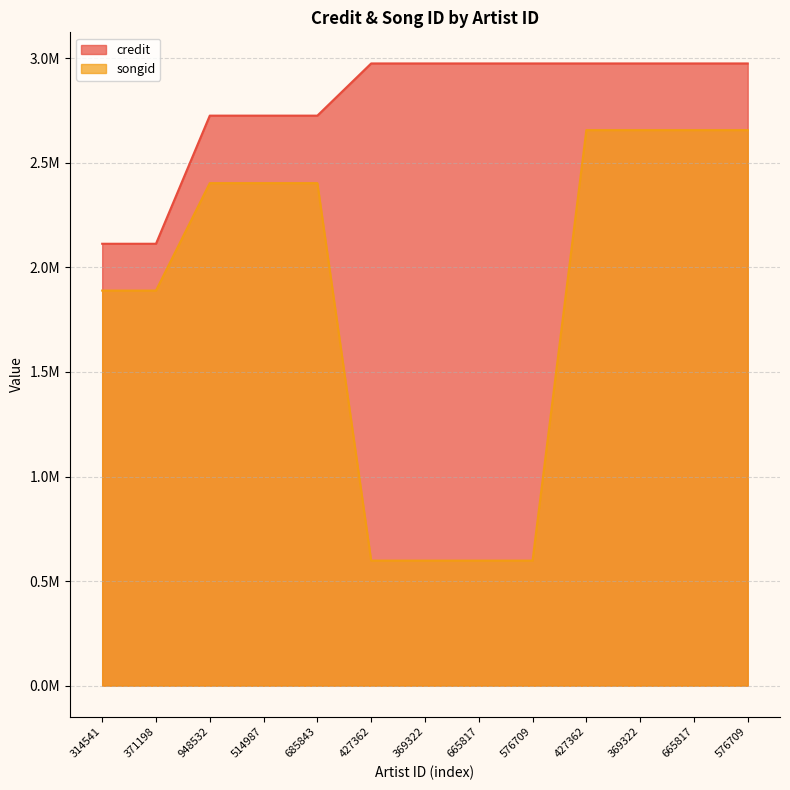

What is the value of the credit point at the 7th from the left?

2975226